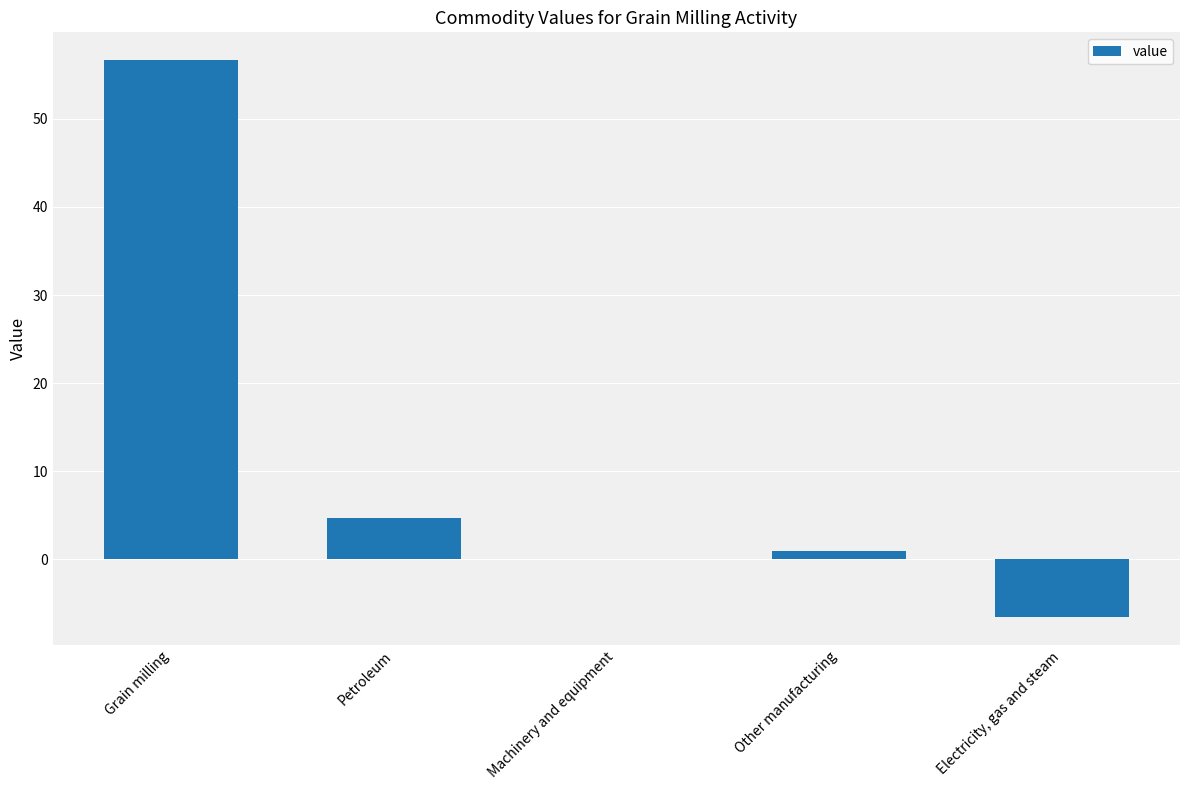

What is the change in value from Grain milling to Electricity, gas and steam?

-63.2